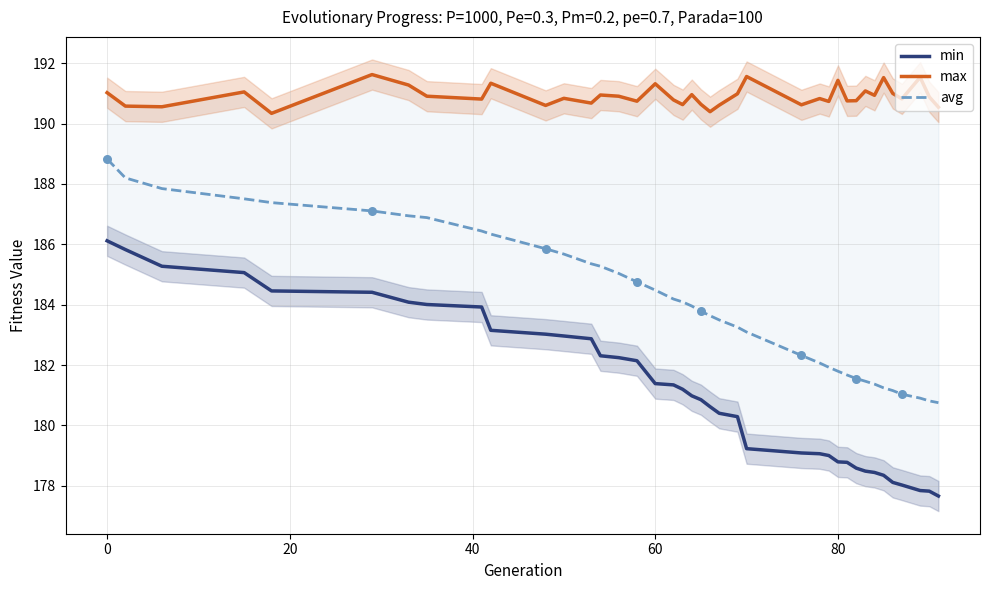

Which series has the largest Y range (max minus min)?

min